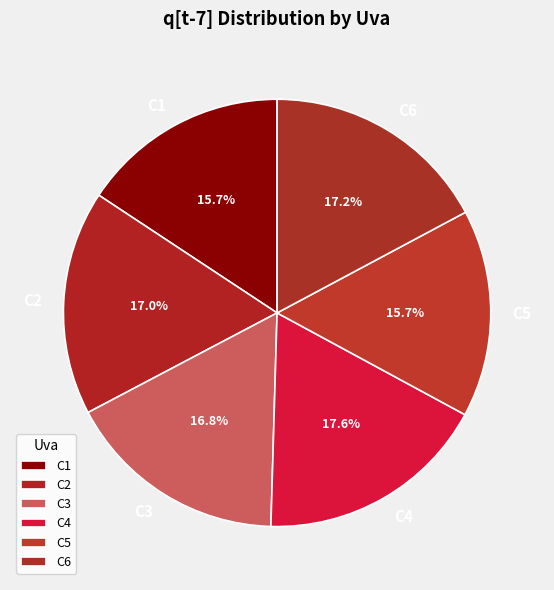

Is the sum of C2 and C6 greater than half?

No